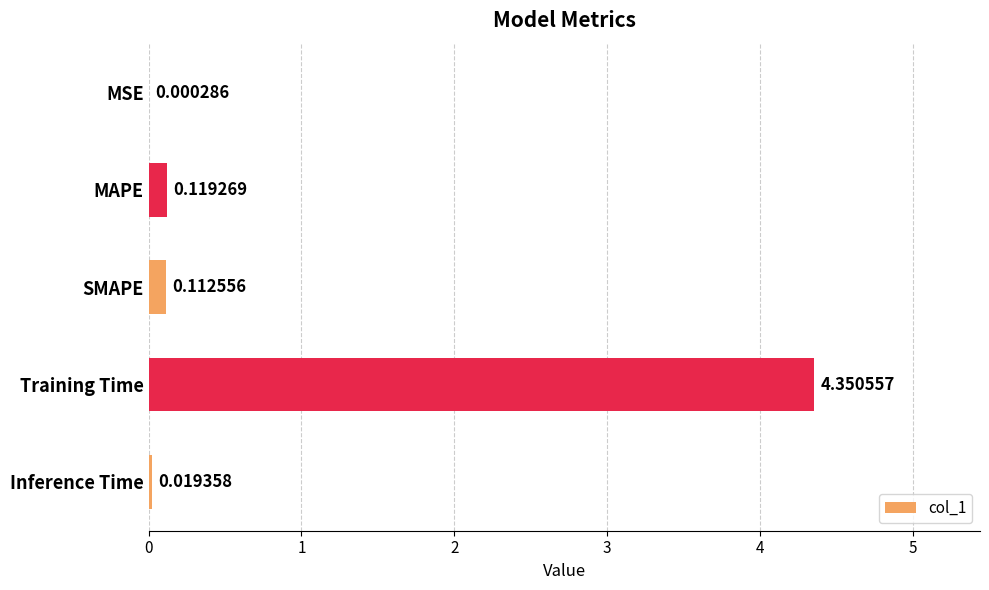

At which label is the value closest to 2?

MAPE